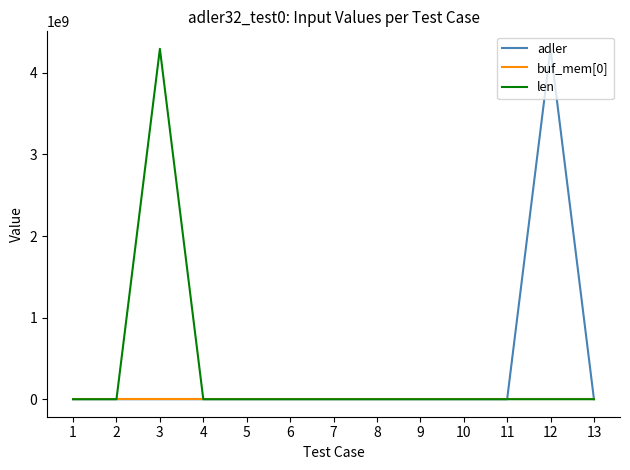

How many lines are shown in the chart?

3